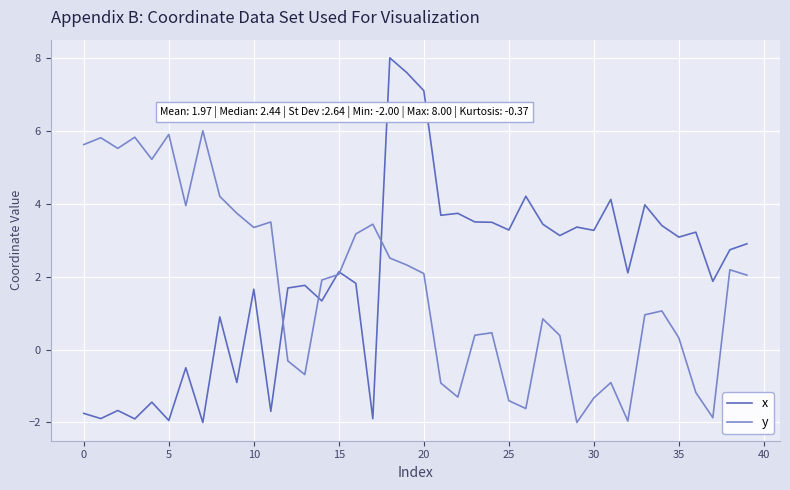

Which series has the largest range (max minus min)?

x